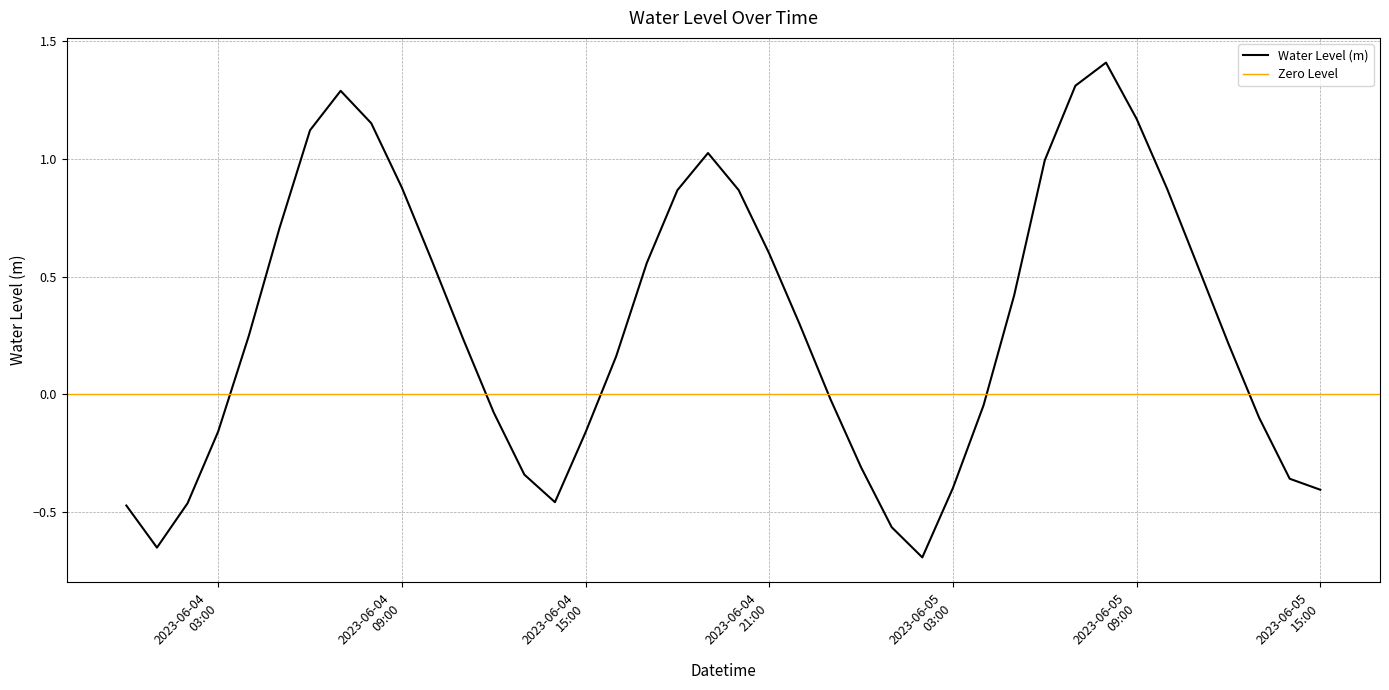

What is the minimum value shown in the chart?

-0.7